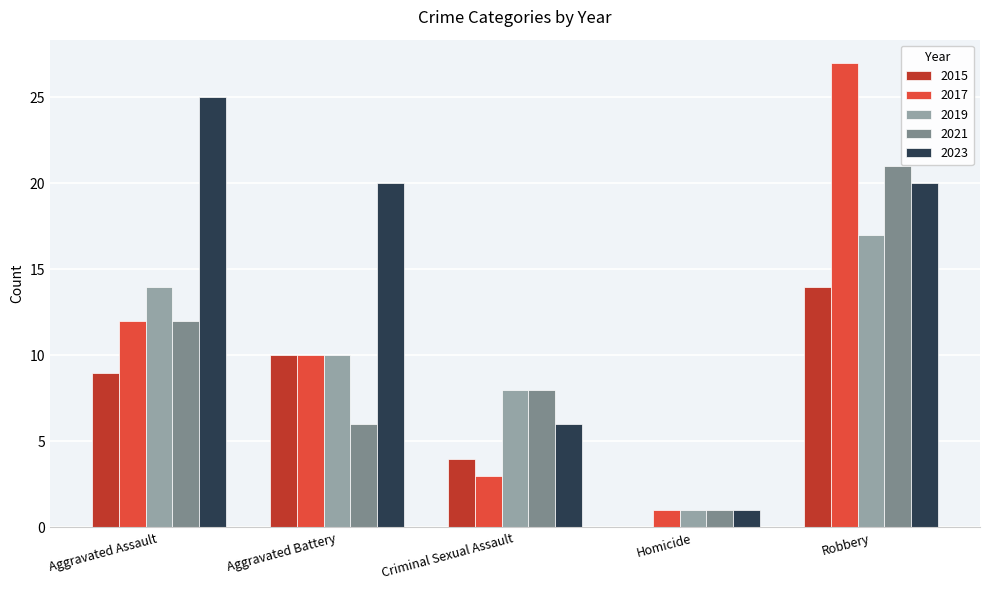

What are all the series names shown in the legend?

2015, 2017, 2019, 2021, 2023